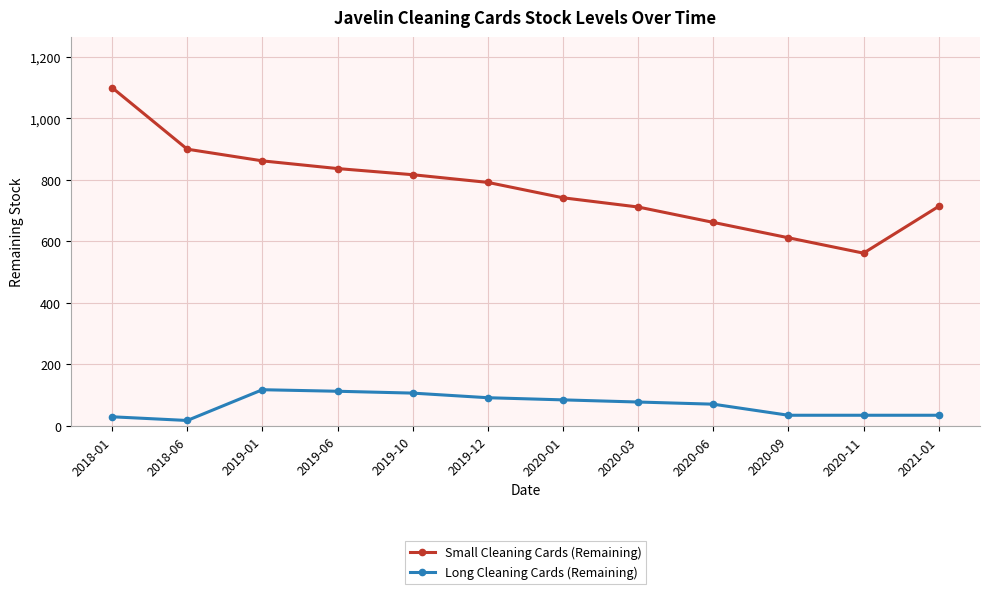

True or false: Small Cleaning Cards (Remaining) and Long Cleaning Cards (Remaining) intersect in this chart.

False